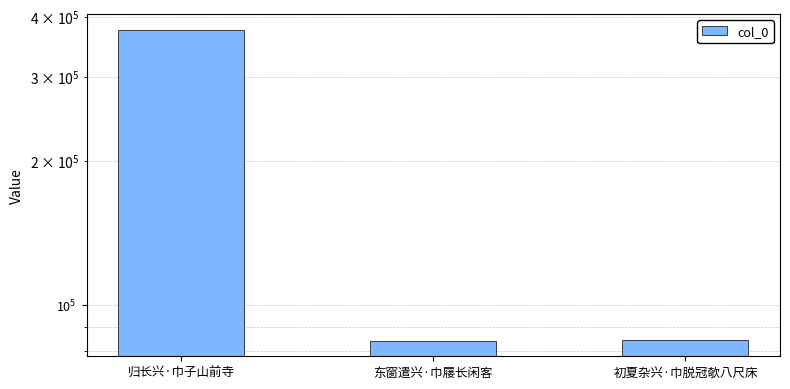

The value at 初夏杂兴·巾脱冠欹八尺床 is 84368. True or false?

True